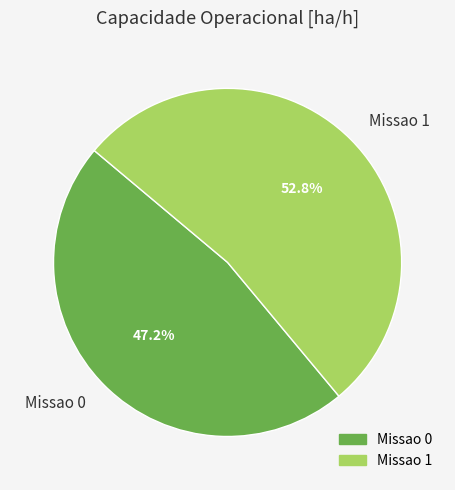

To the nearest percent, what is the difference between the Missao 0 and Missao 1 slice percentages?

6%